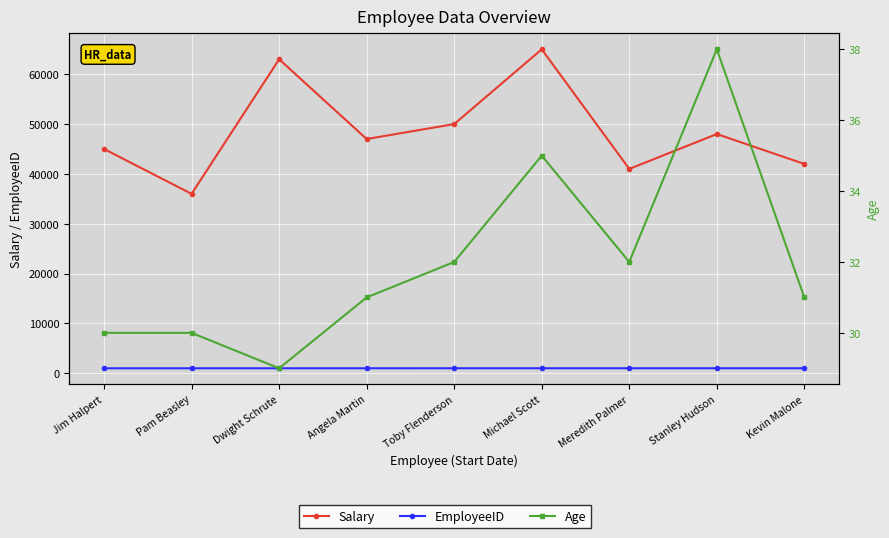

What is the highest value of the EmployeeID series?

1009